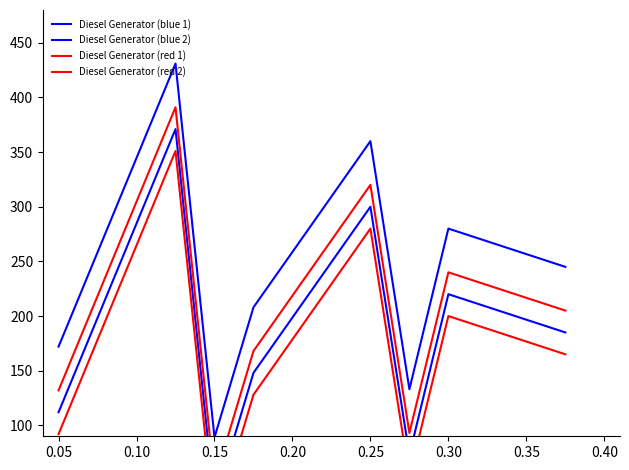

Reading left to right, list all the values displayed in this chart.

Diesel Generator (blue 1): 112	371	29	148	300	73	220	185
Diesel Generator (blue 2): 172	431	89	208	360	133	280	245
Diesel Generator (red 1): 92	351	9	128	280	53	200	165
Diesel Generator (red 2): 132	391	49	168	320	93	240	205